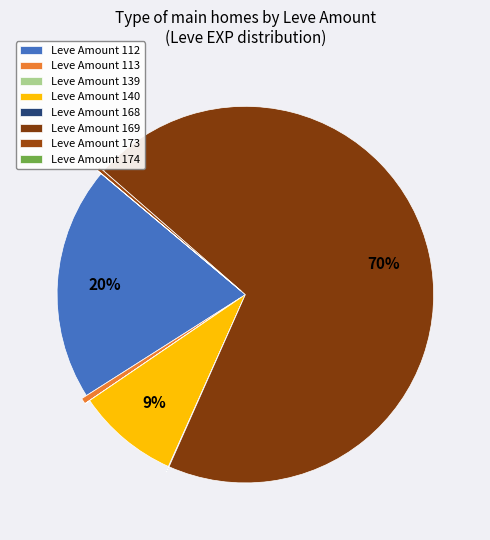

To the nearest percent, what is the average slice percentage?

20%